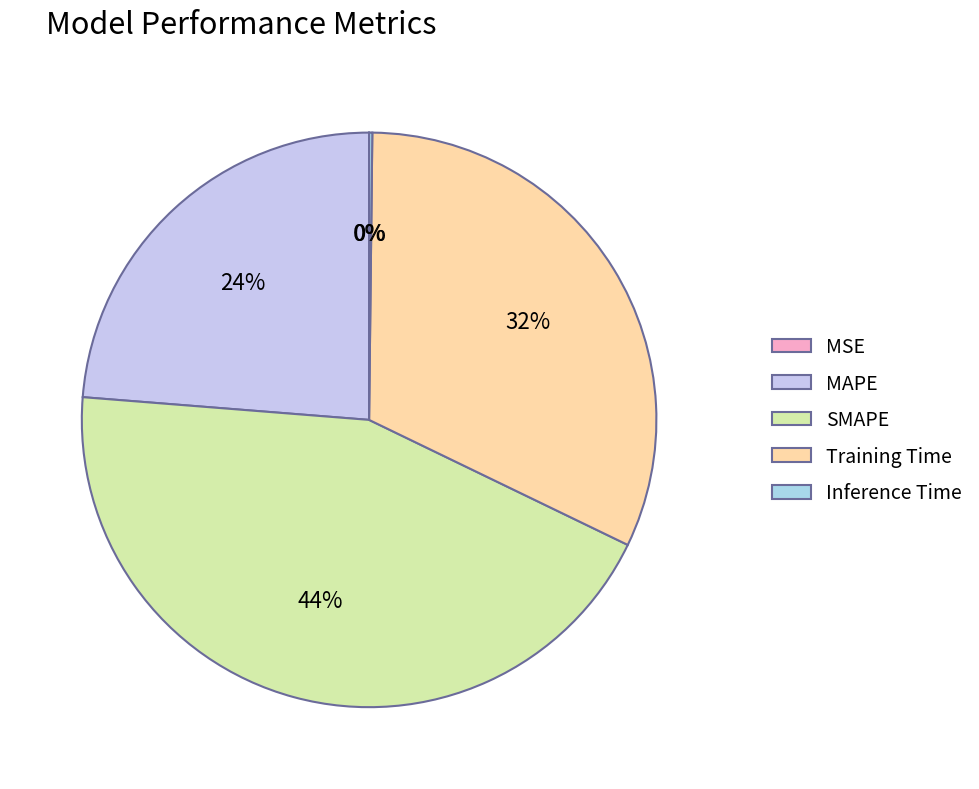

Which has a higher value, MSE or MAPE?

MAPE